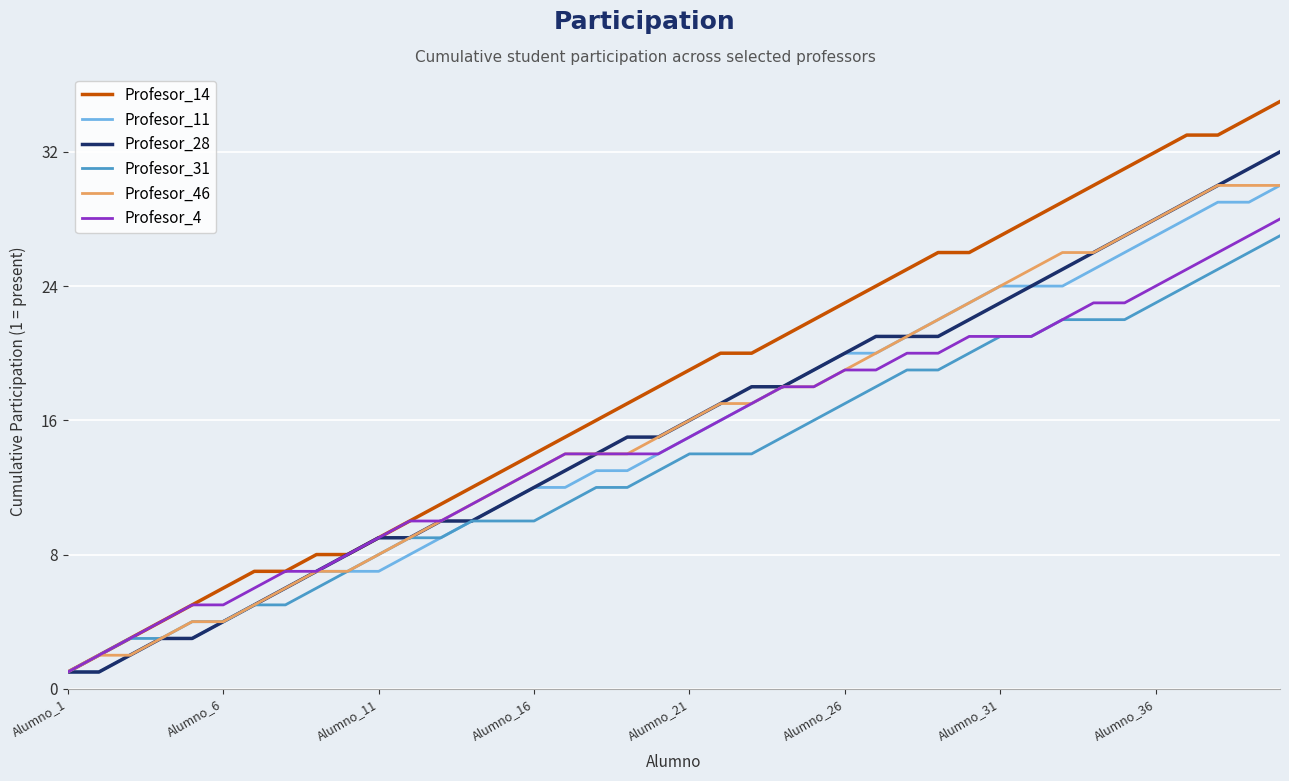

Which series has the widest spread of values?

Profesor_14